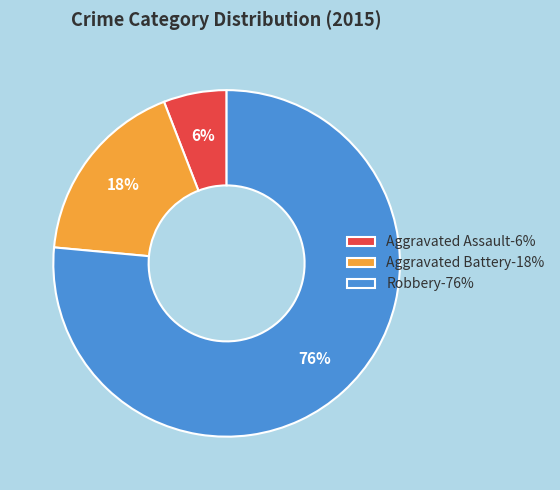

Which category has the smallest portion of the pie?

Aggravated Assault